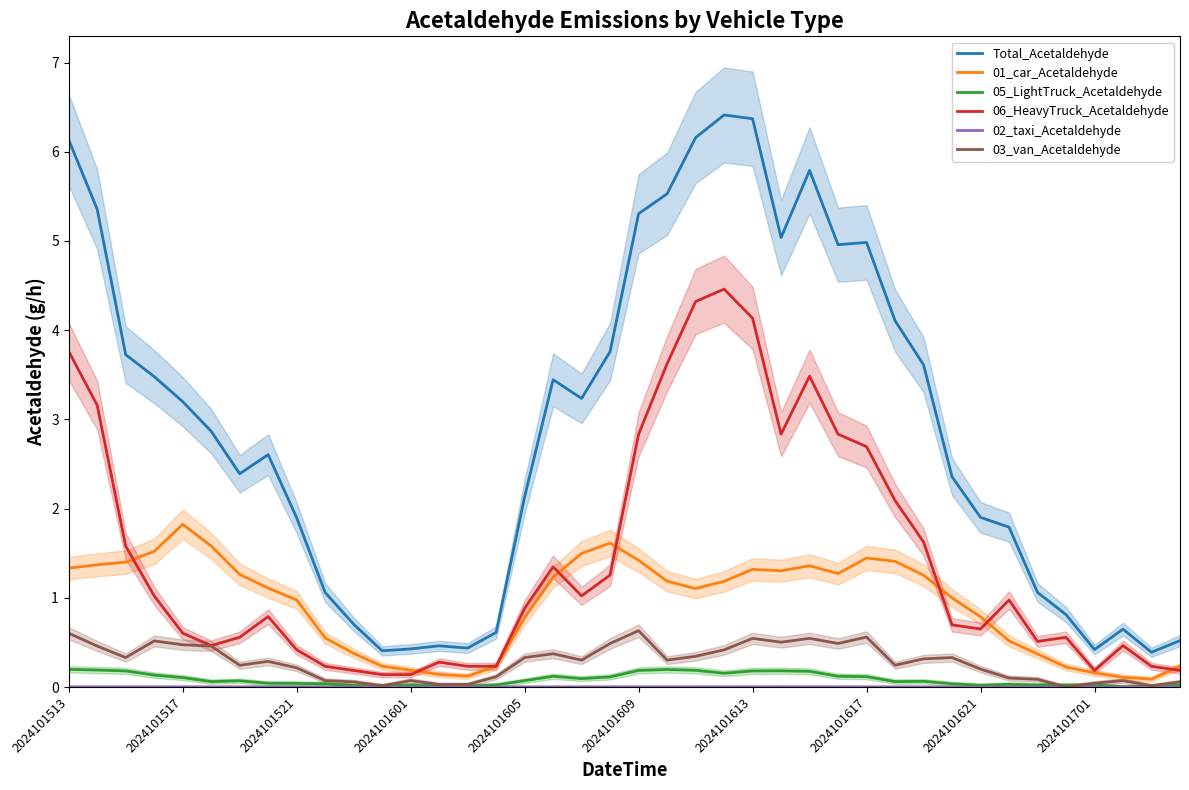

Is the value of 06_HeavyTruck_Acetaldehyde at 11 greater than the value of 05_LightTruck_Acetaldehyde at 13?

Yes